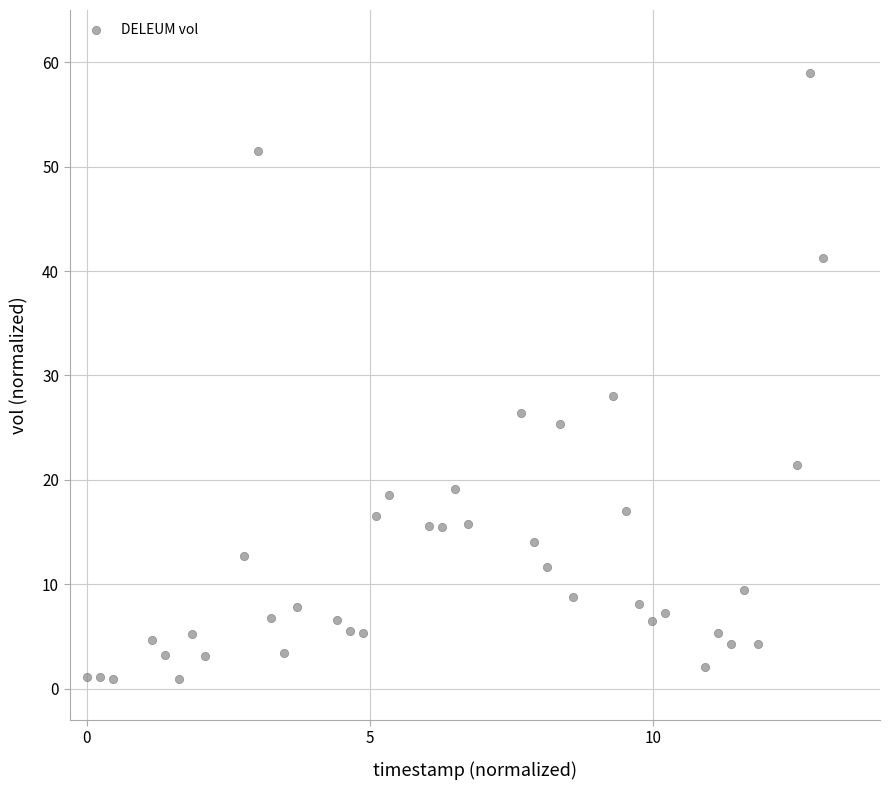

What is the range of X values (max minus min)?

13.0